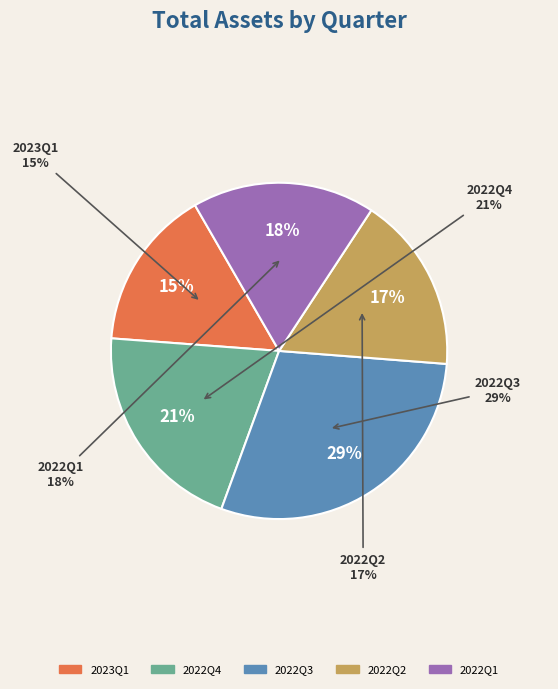

To the nearest percent, what is the combined percentage of 2022Q3 and 2022Q2?

46%